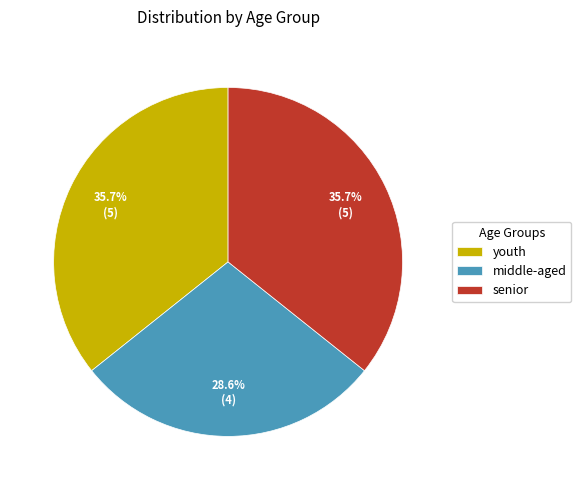

Which has a higher value, middle-aged or youth?

youth